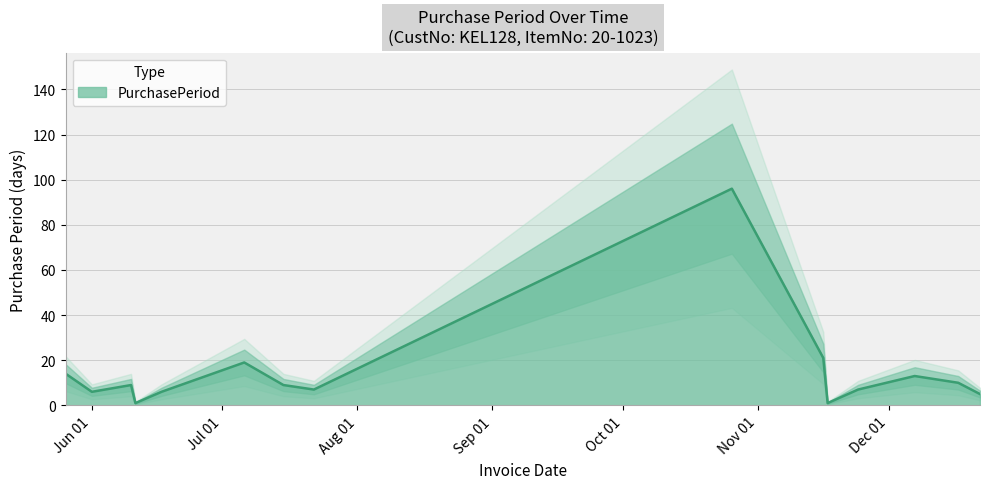

True or false: the data shows 6 at Jun 01.

True